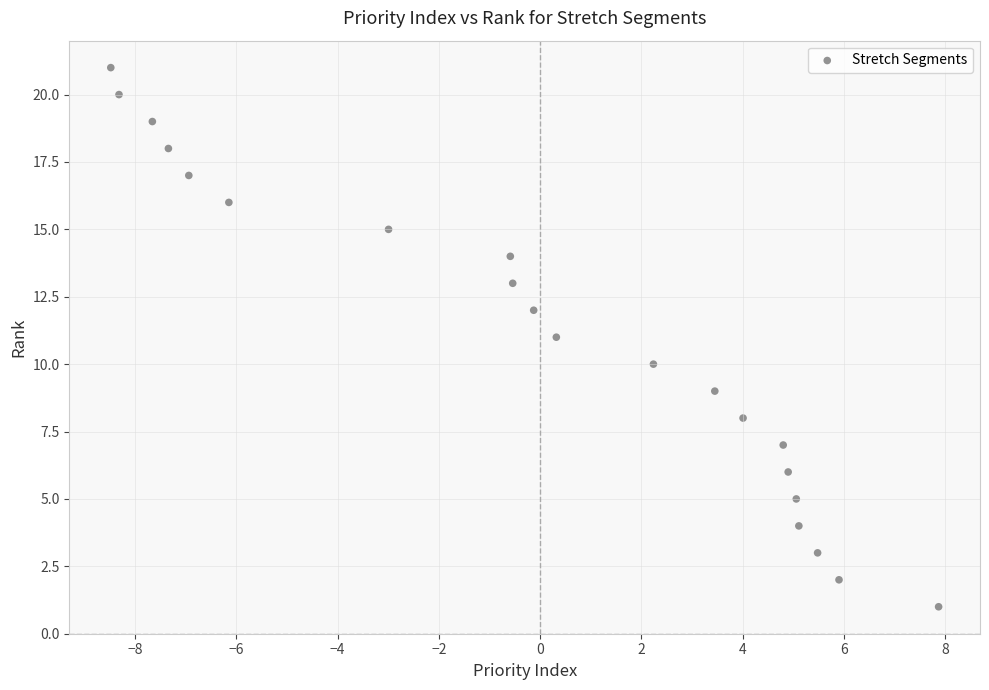

What is the range of Y values (max minus min)?

20